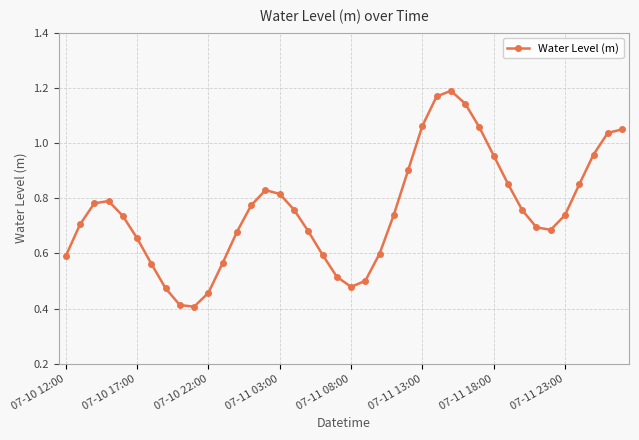

True or false: the data has more than 1 interior local peaks.

True